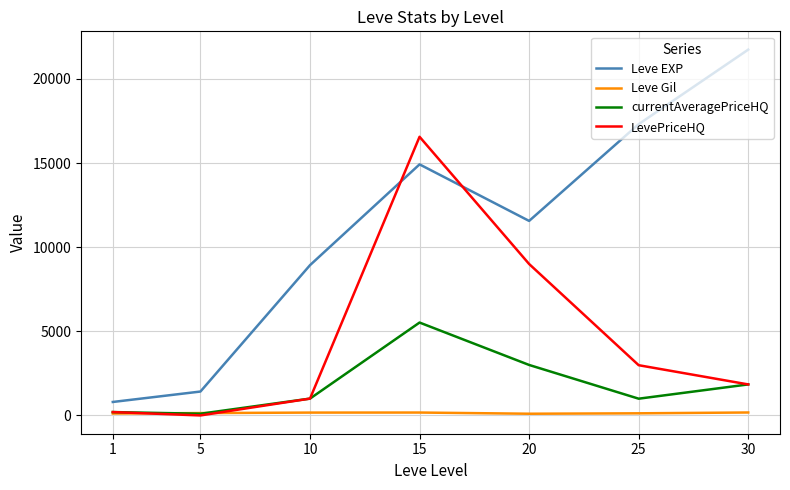

Rank the series by their maximum value, from highest to lowest.

Leve EXP, LevePriceHQ, currentAveragePriceHQ, Leve Gil